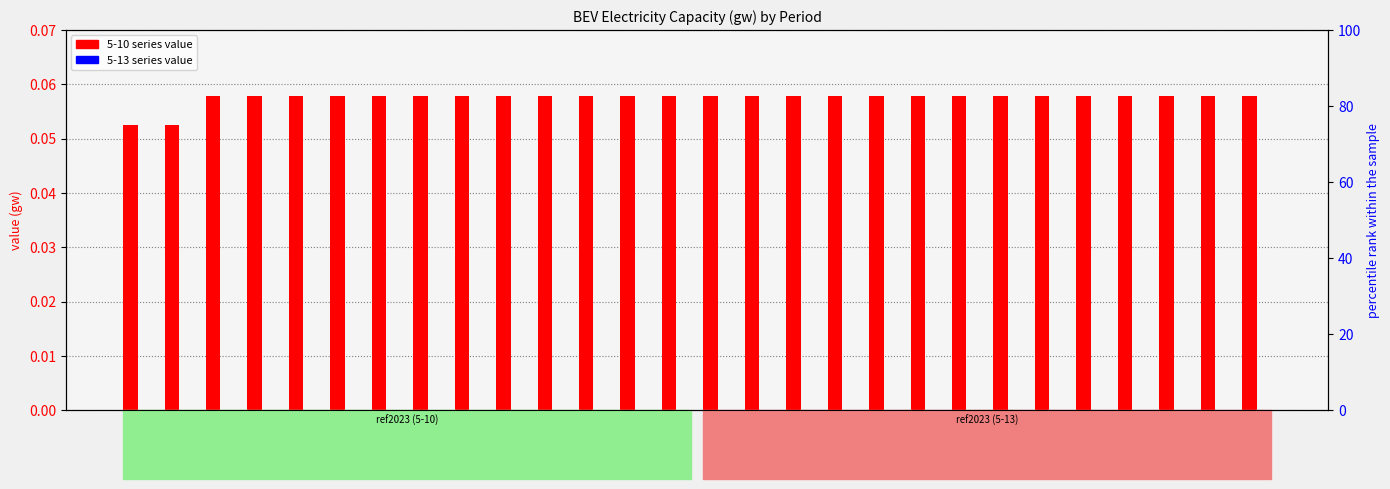

How many values are between 0 and 1?

28